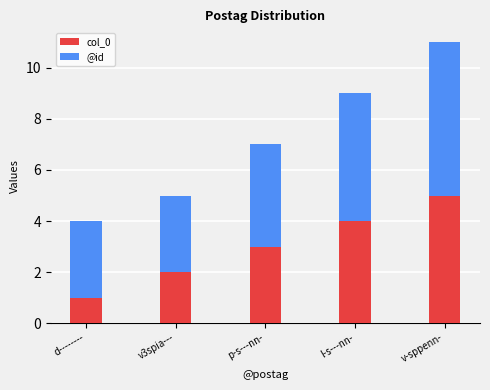

Is it true that col_0 equals 3 at v3spia---?

False